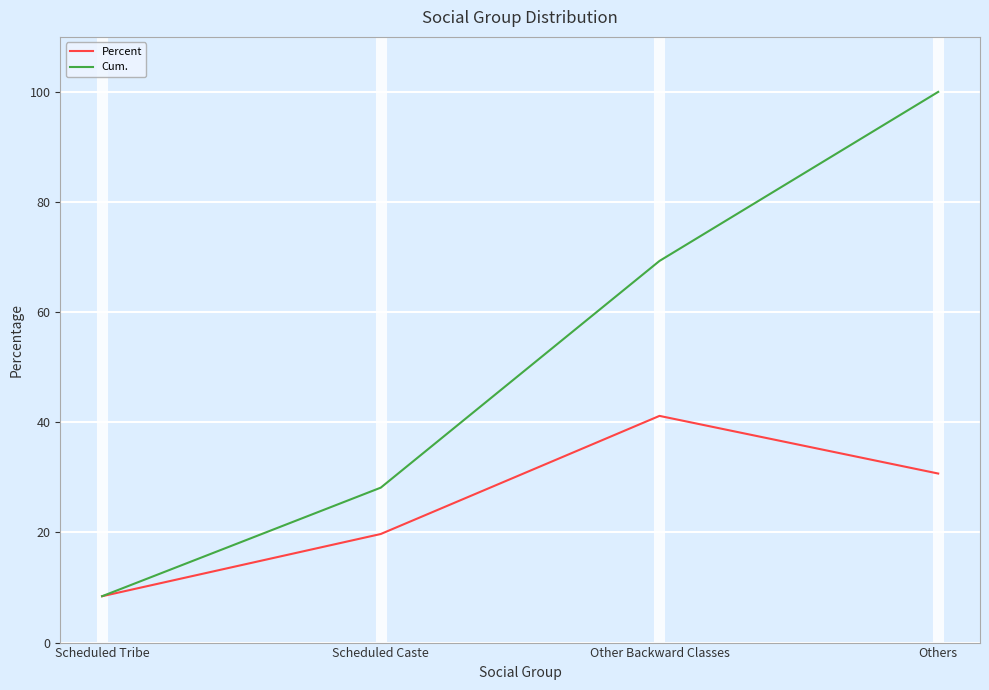

Between Scheduled Tribe and Scheduled Caste, which series saw the biggest shift?

Cum.